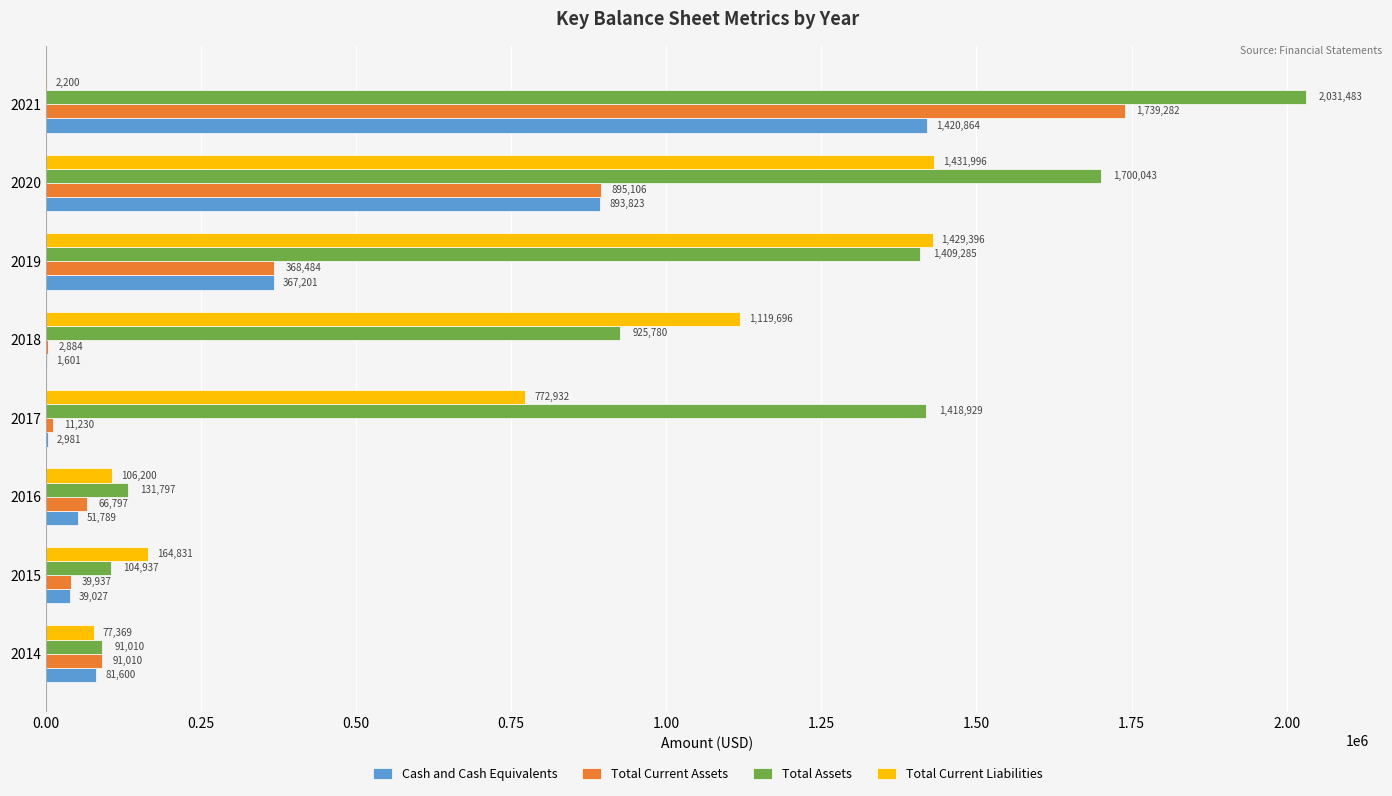

Is the value of Total Current Assets at 2020 greater than the value of Total Assets at 2016?

Yes